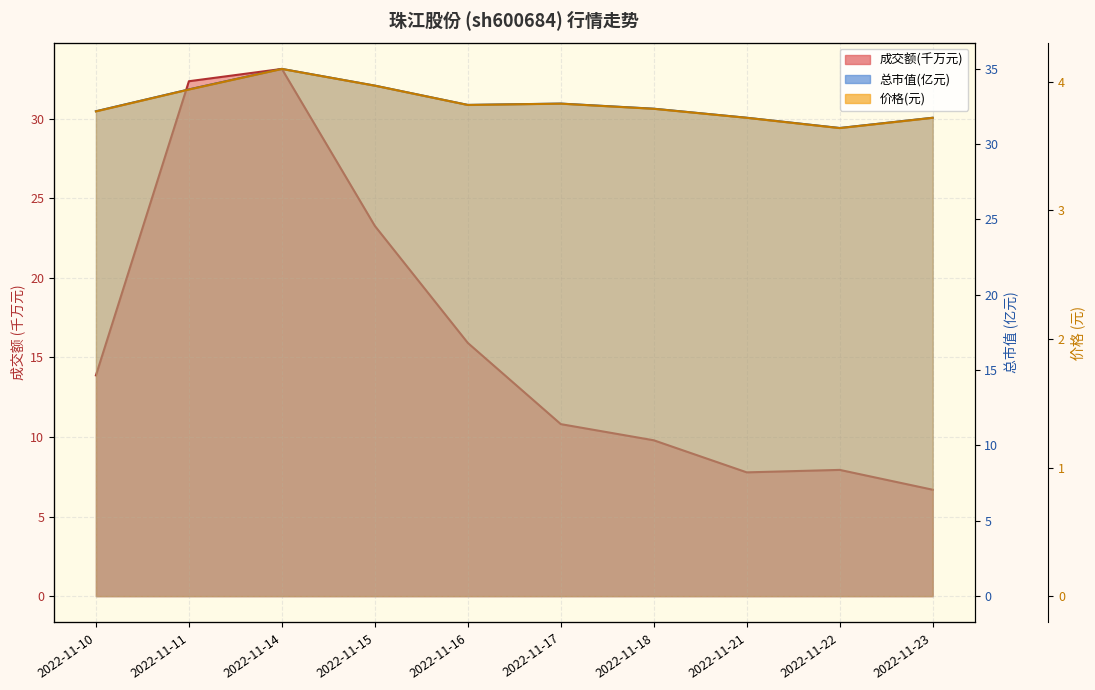

How many lines are shown in the chart?

3